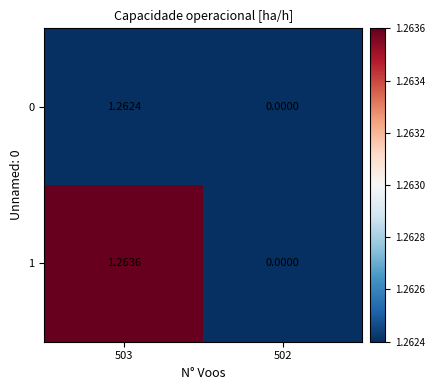

Is the value of 0 at 503 greater than the value of 1 at 502?

Yes